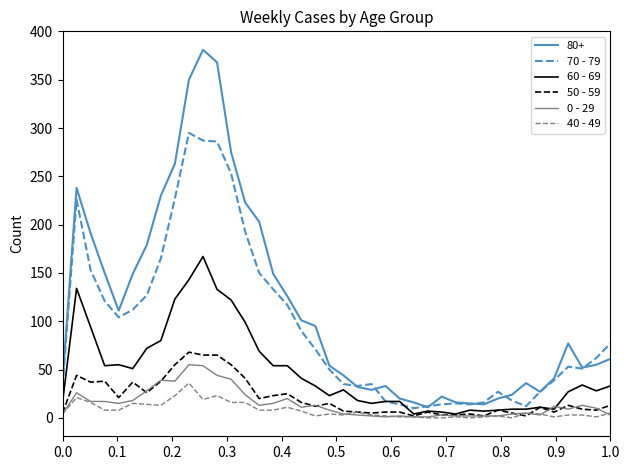

Which series has the widest spread of values?

80+